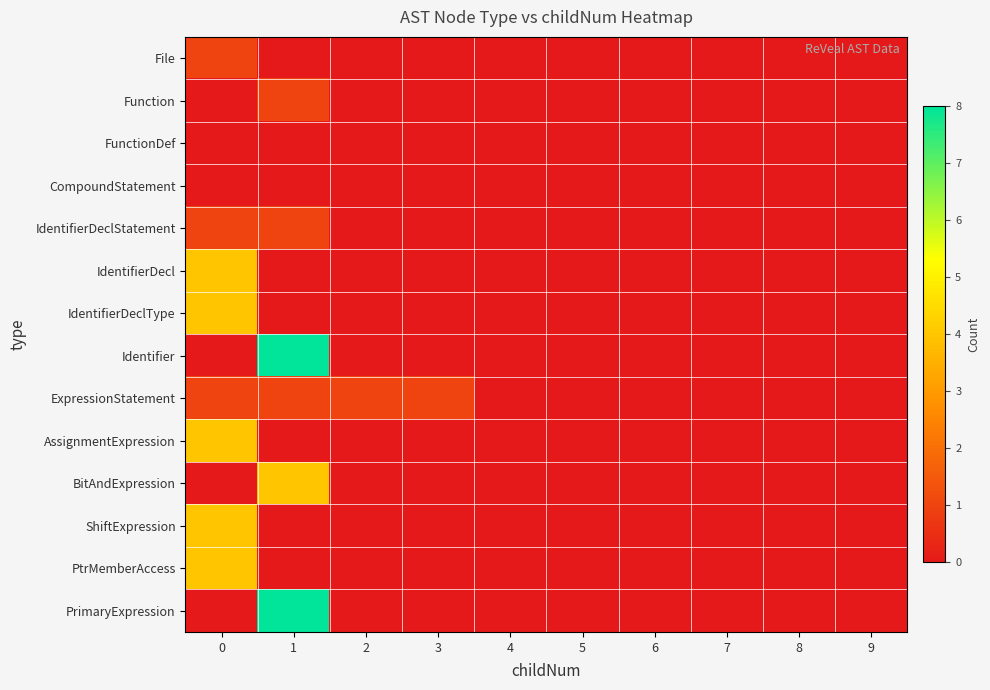

How many data points does each series have?

10